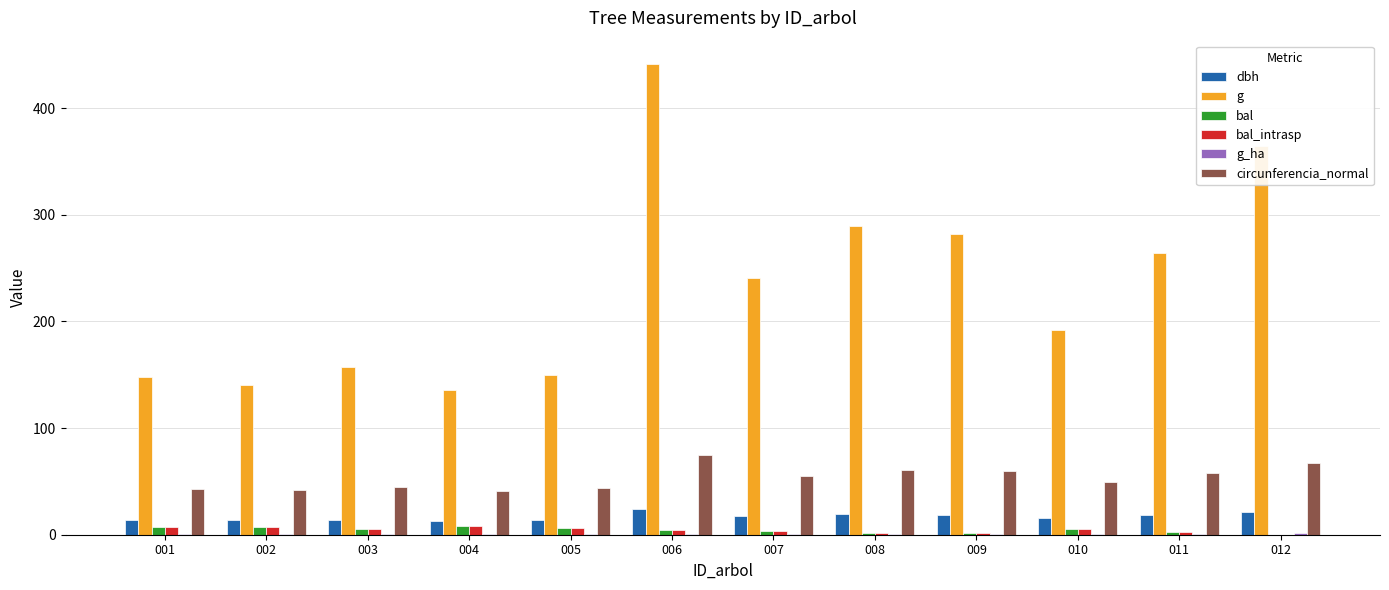

What is the average value of the bal_intrasp series?

4.5